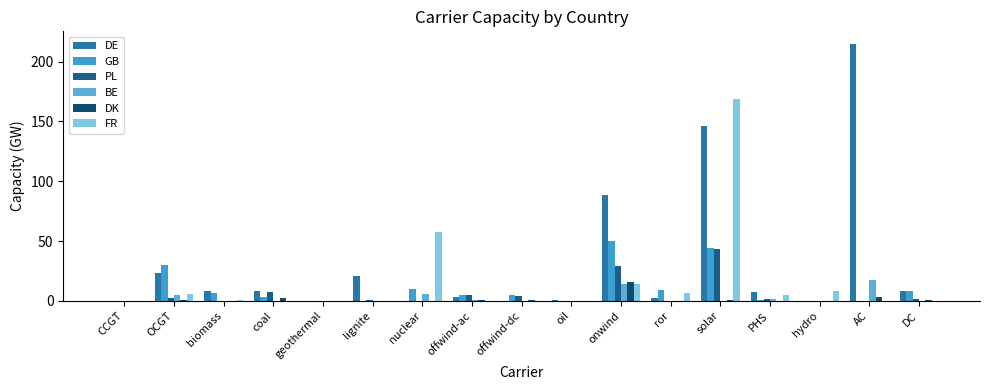

What are all the series names shown in the legend?

DE, GB, PL, BE, DK, FR